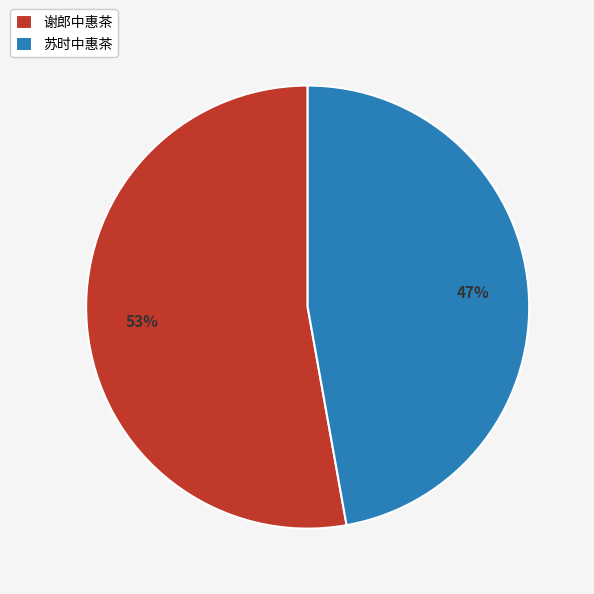

Which slice represents more than half of the pie?

谢郎中惠茶